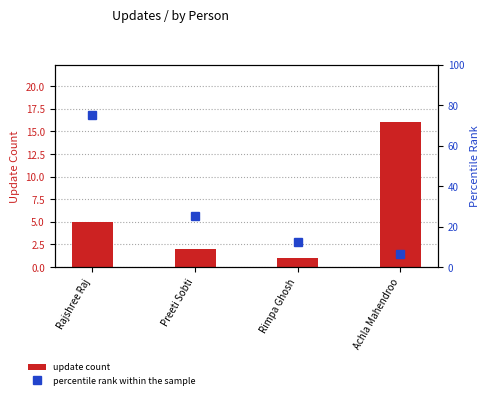

What is the value of the update count bar at the 4th from the left?

16.0